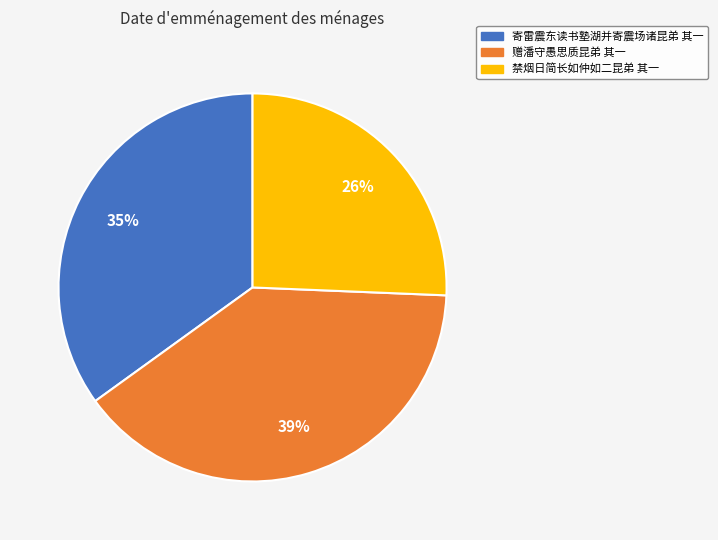

What is the largest slice in the pie chart?

赠潘守愚思质昆弟 其一